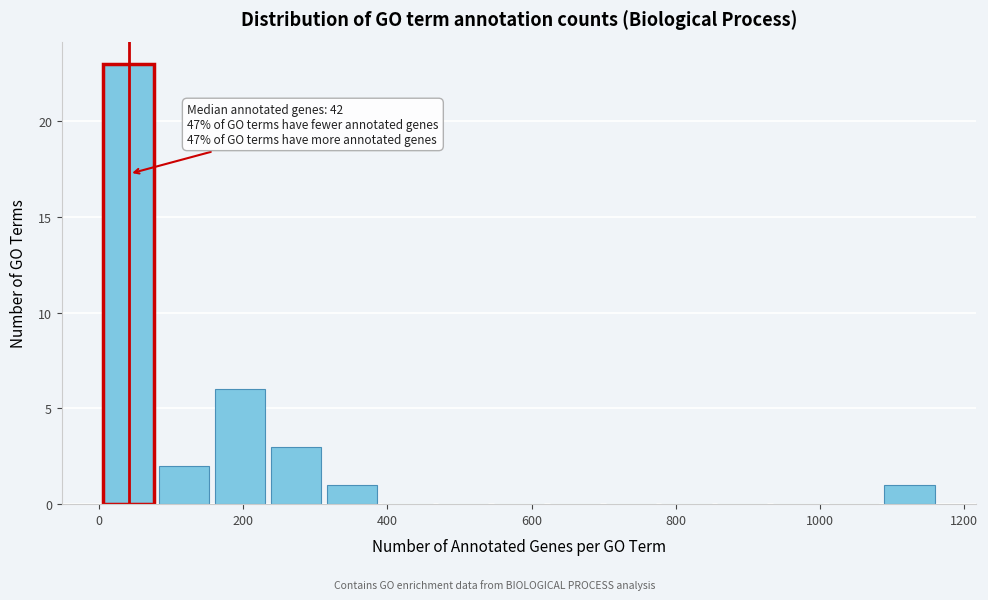

Read against the x-axis, roughly where is the centre of the tallest bar?

40